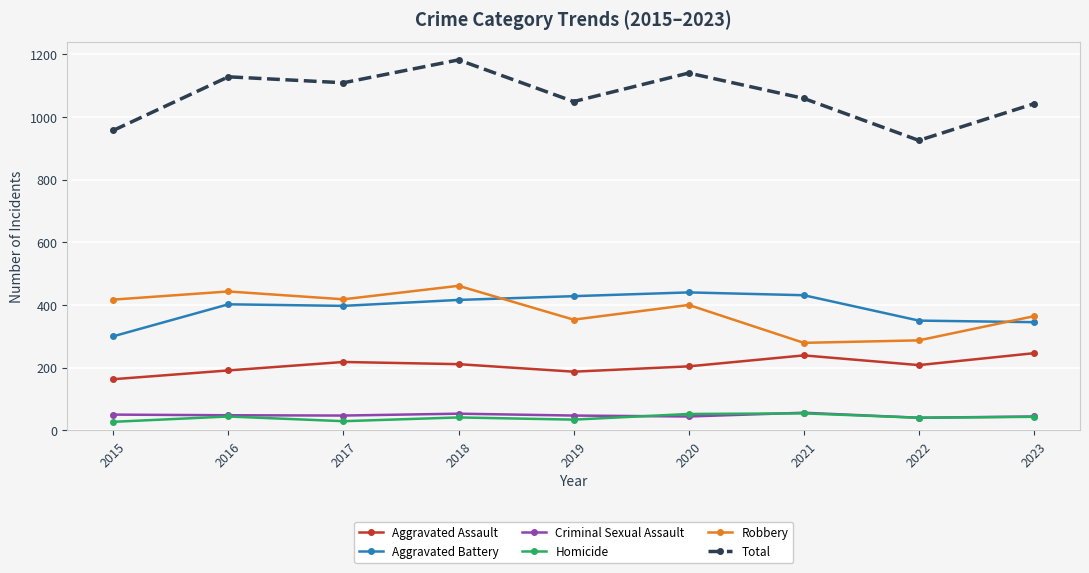

Is the value of Aggravated Assault at 2019 greater than the value of Aggravated Battery at 2017?

No